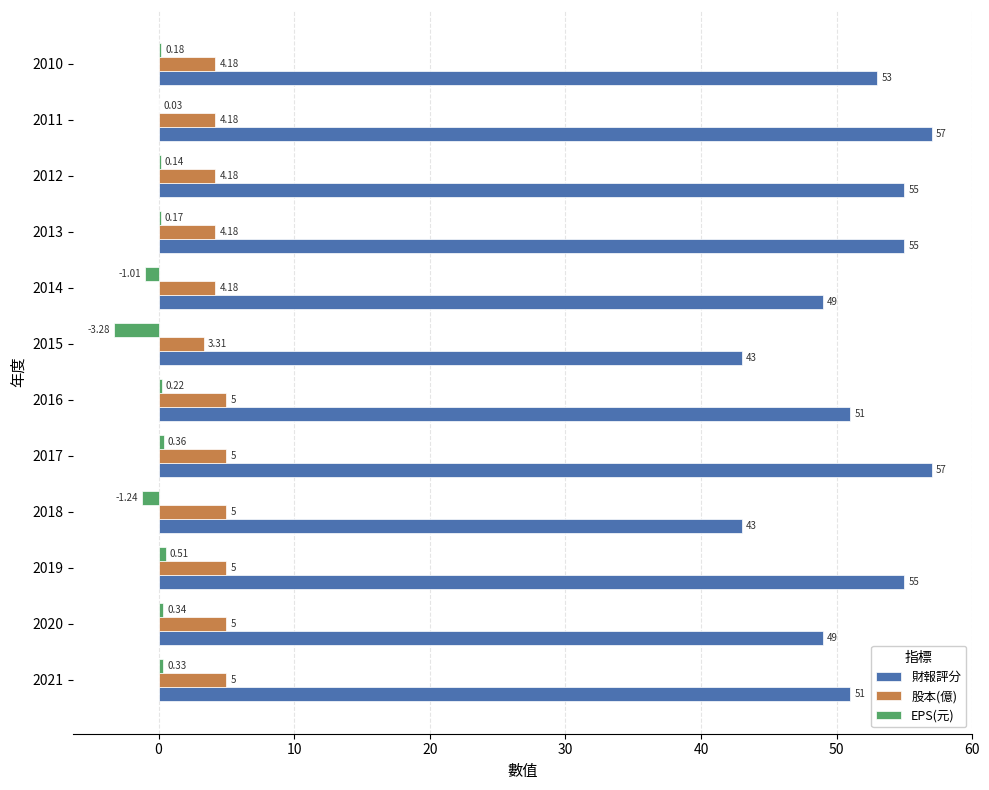

How many 股本(億) values are between 4 and 5?

11